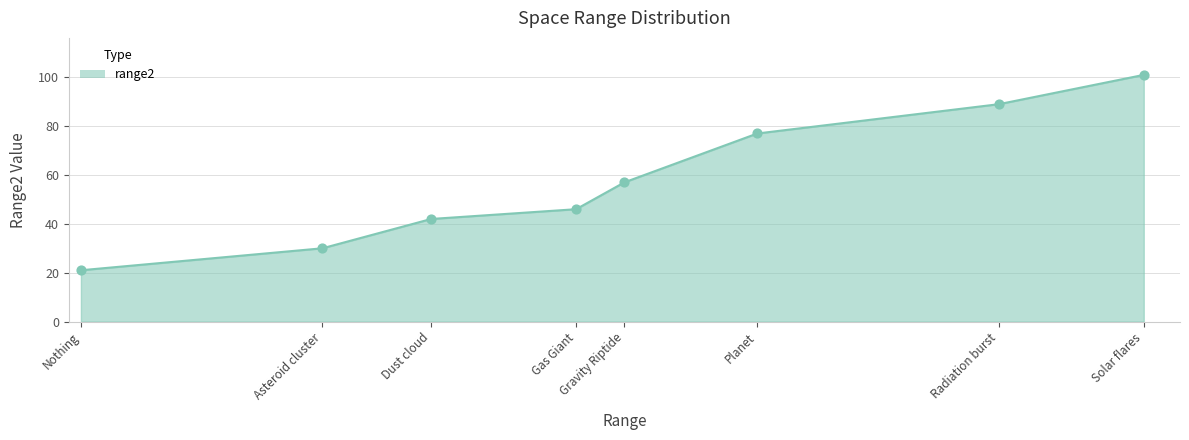

Which has a higher value, Solar flares or Gravity Riptide?

Solar flares